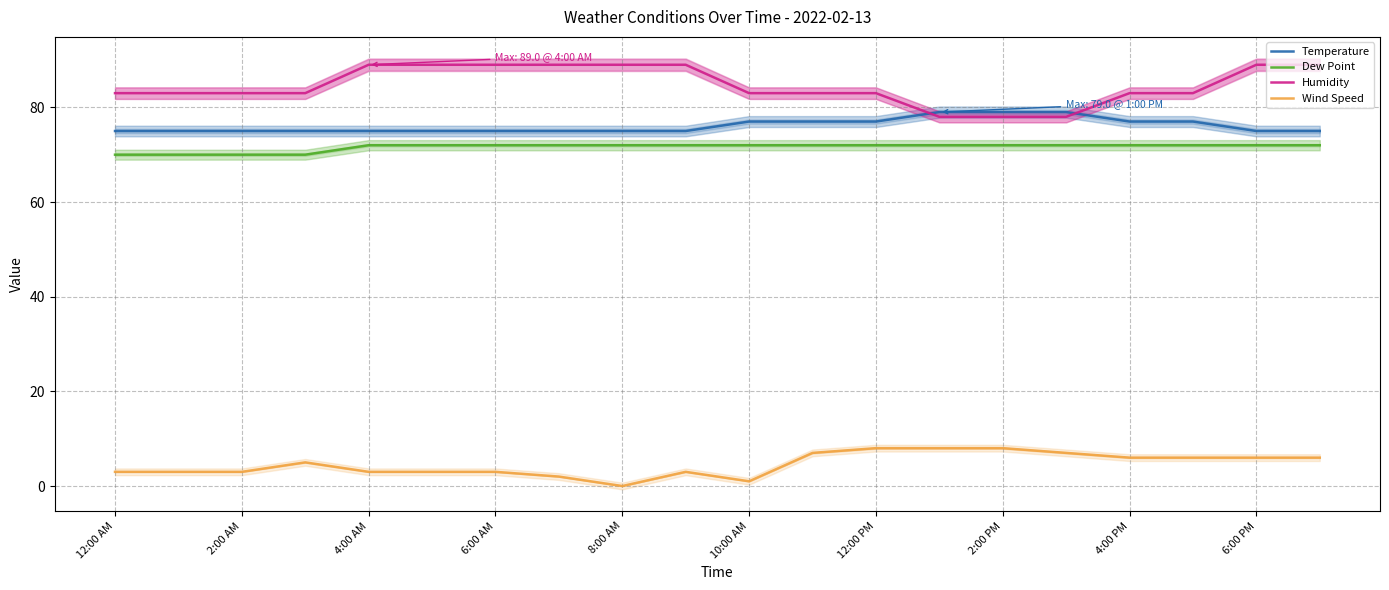

True or false: Temperature and Wind Speed cross at least once.

False